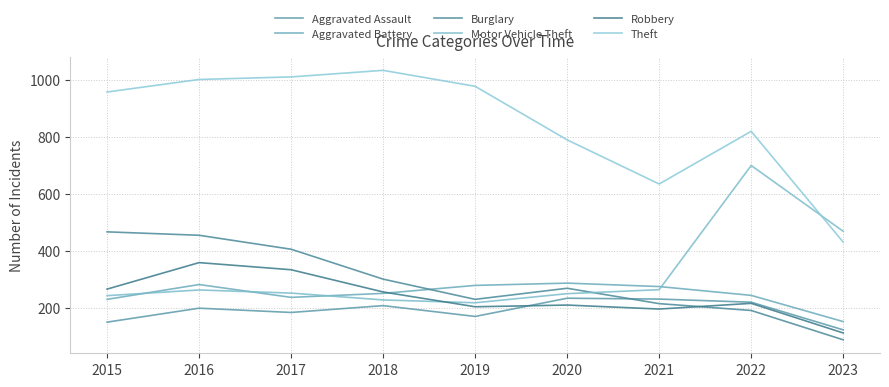

Which series has the largest total across all categories?

Theft